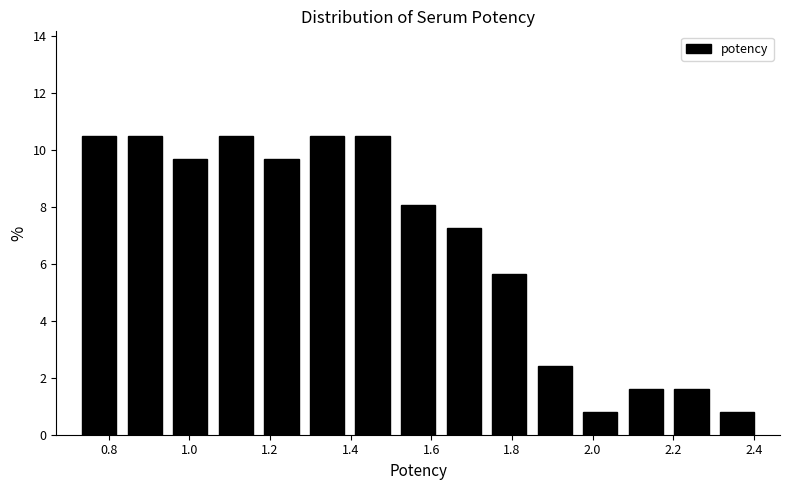

Reading left to right, transcribe this chart: for each bar, give the range it covers on the x-axis and its height. Neither the bar edges nor the heights are printed on the chart, so give them approximately, as read against the axes.

0.72 to 0.84: 10.4
0.84 to 0.94: 10.4
0.94 to 1.06: 9.6
1.06 to 1.18: 10.4
1.18 to 1.28: 9.6
1.28 to 1.40: 10.4
1.40 to 1.52: 10.4
1.52 to 1.62: 8.0
1.62 to 1.74: 7.2
1.74 to 1.84: 5.6
1.84 to 1.96: 2.4
1.96 to 2.08: 0.8
2.08 to 2.18: 1.6
2.18 to 2.30: 1.6
2.30 to 2.42: 0.8